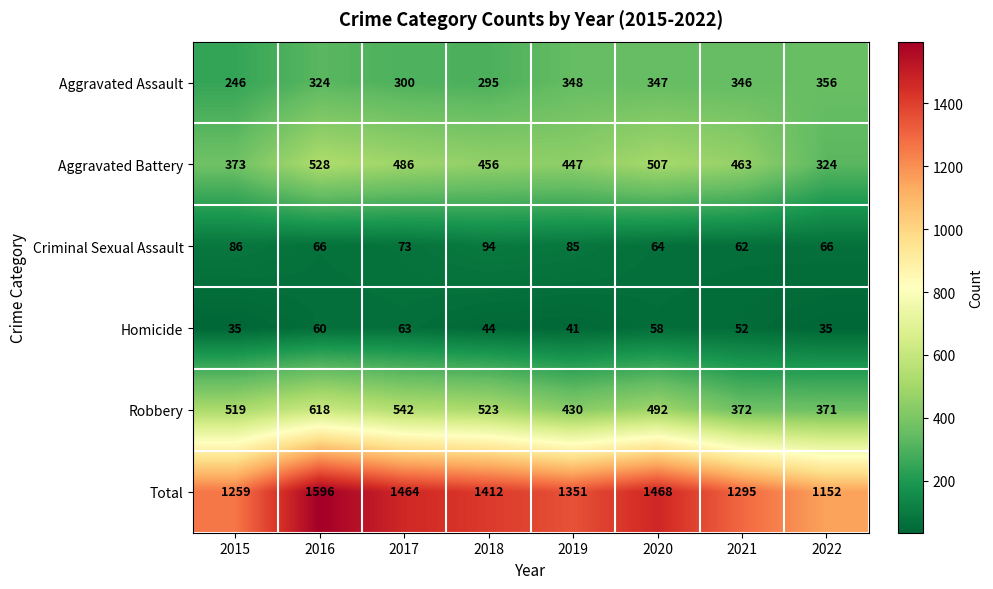

What is the sum of all Homicide values?

388